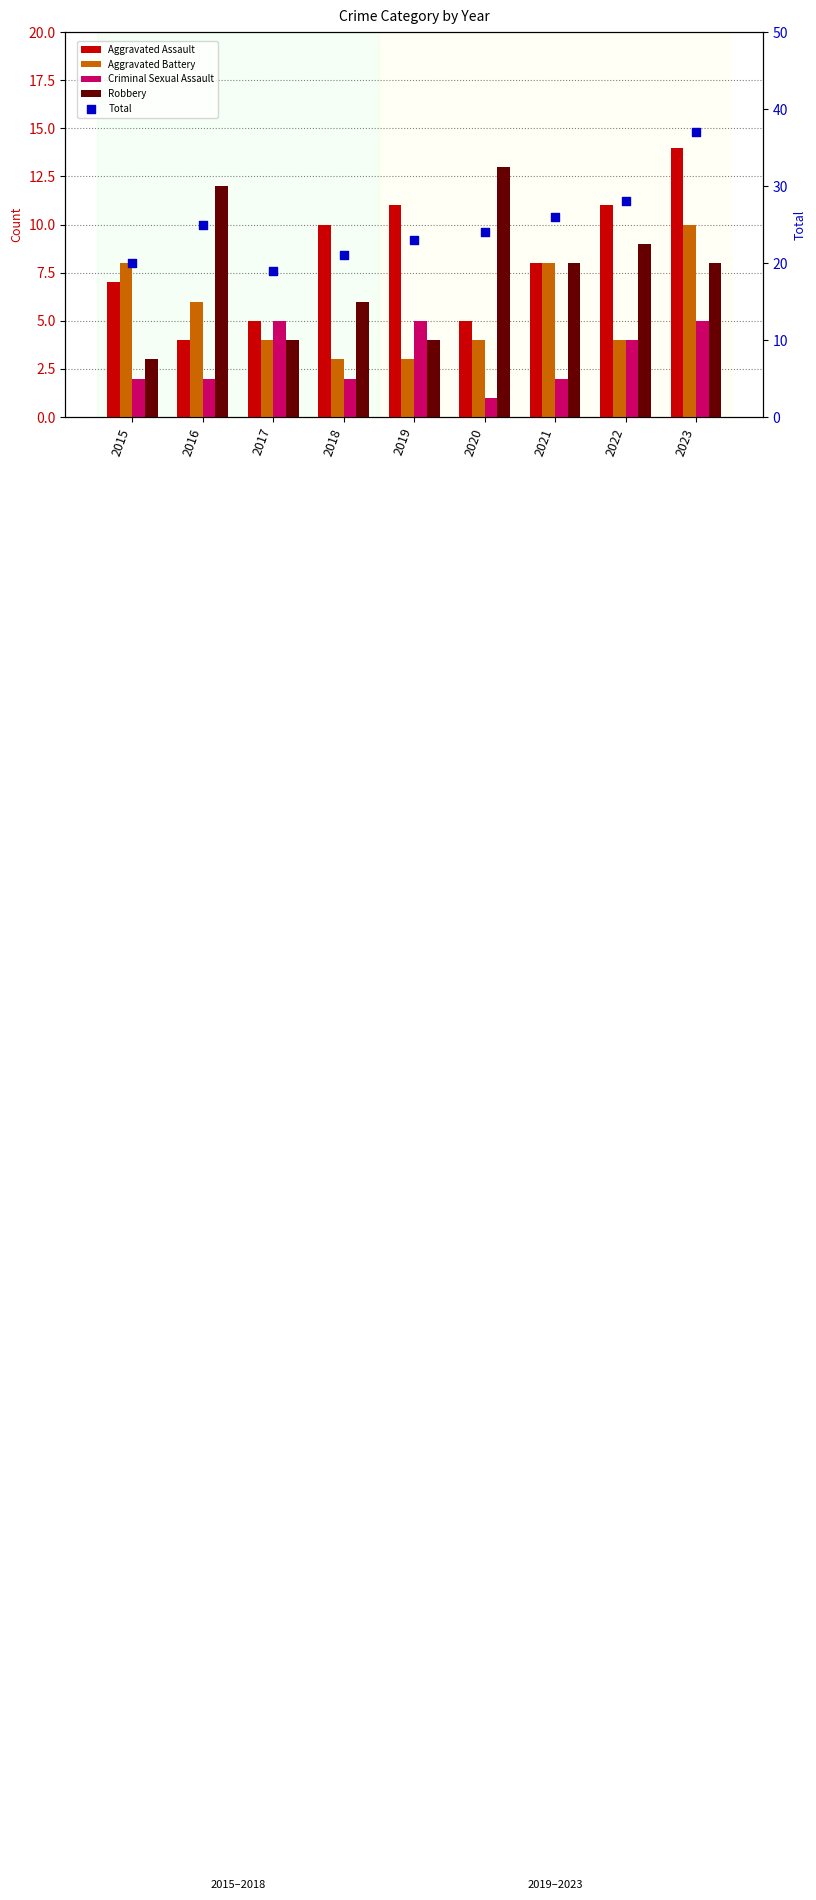

What is the total value across all series at 2015?

40